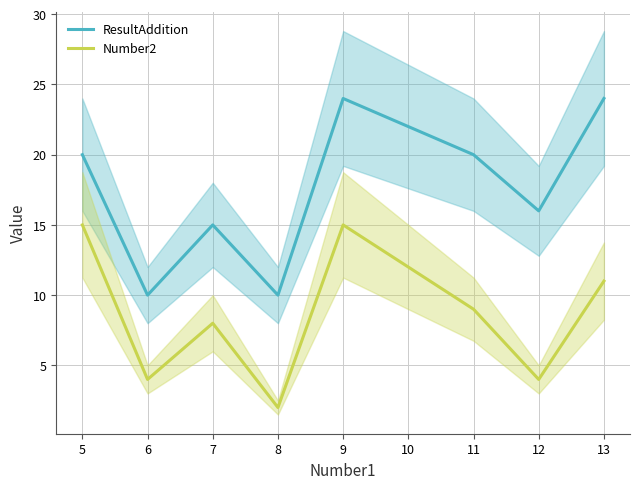

What is the value of the ResultAddition point at the 2nd from the left?

10